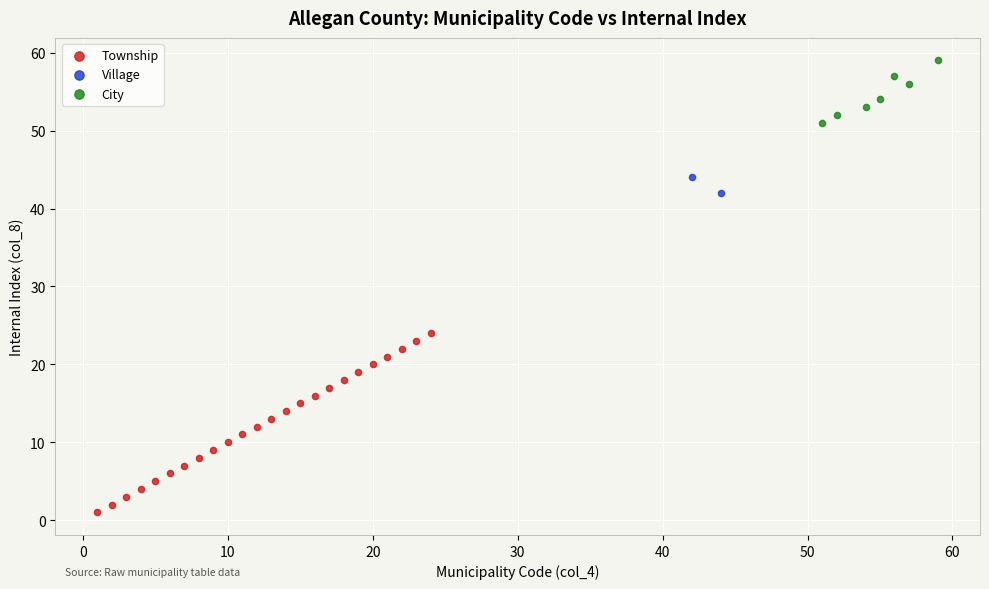

Which series contains the lowest Y value?

Township